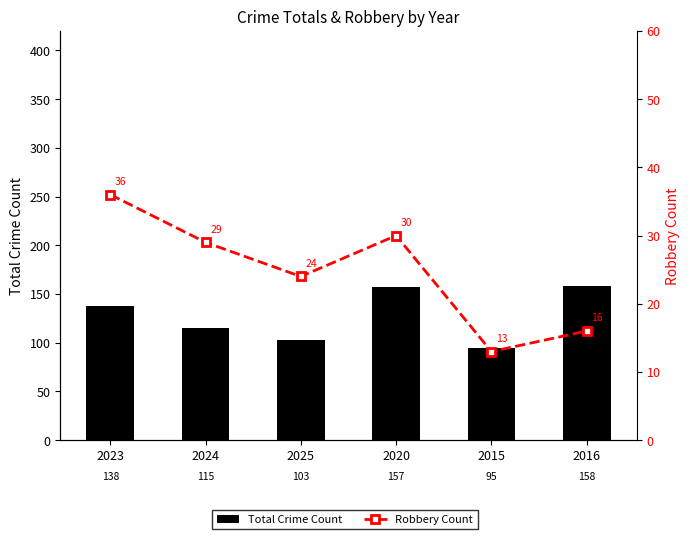

At 2025, list the series in order from largest to smallest.

Total Crime Count, Robbery Count